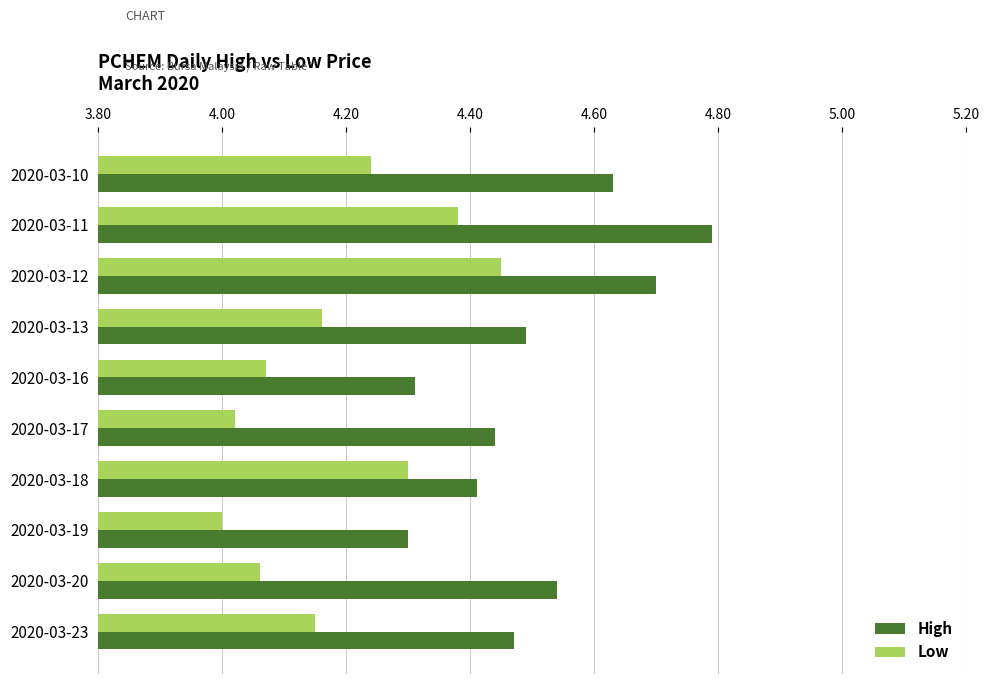

The value of High at 2020-03-16 is 4.3. True or false?

True